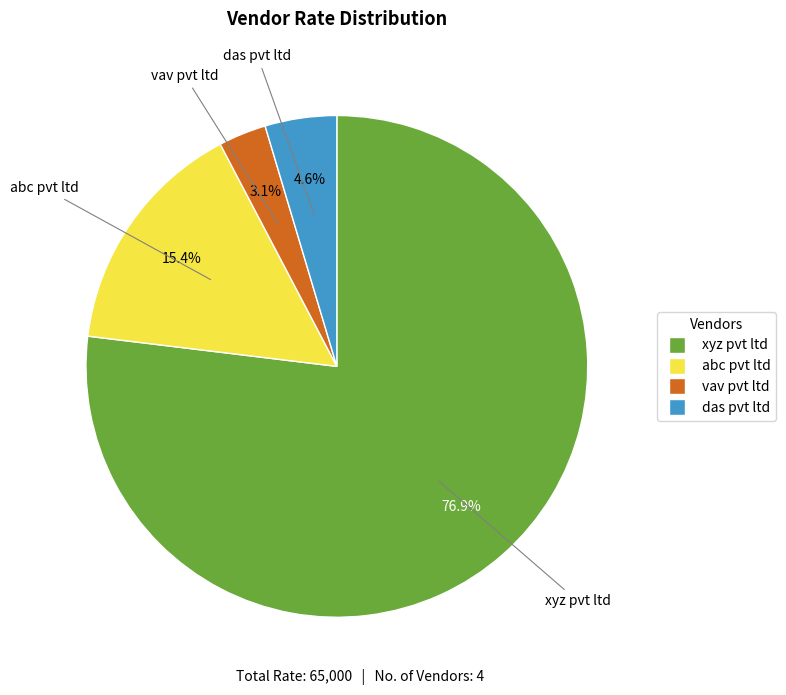

Which slice is the largest?

xyz pvt ltd